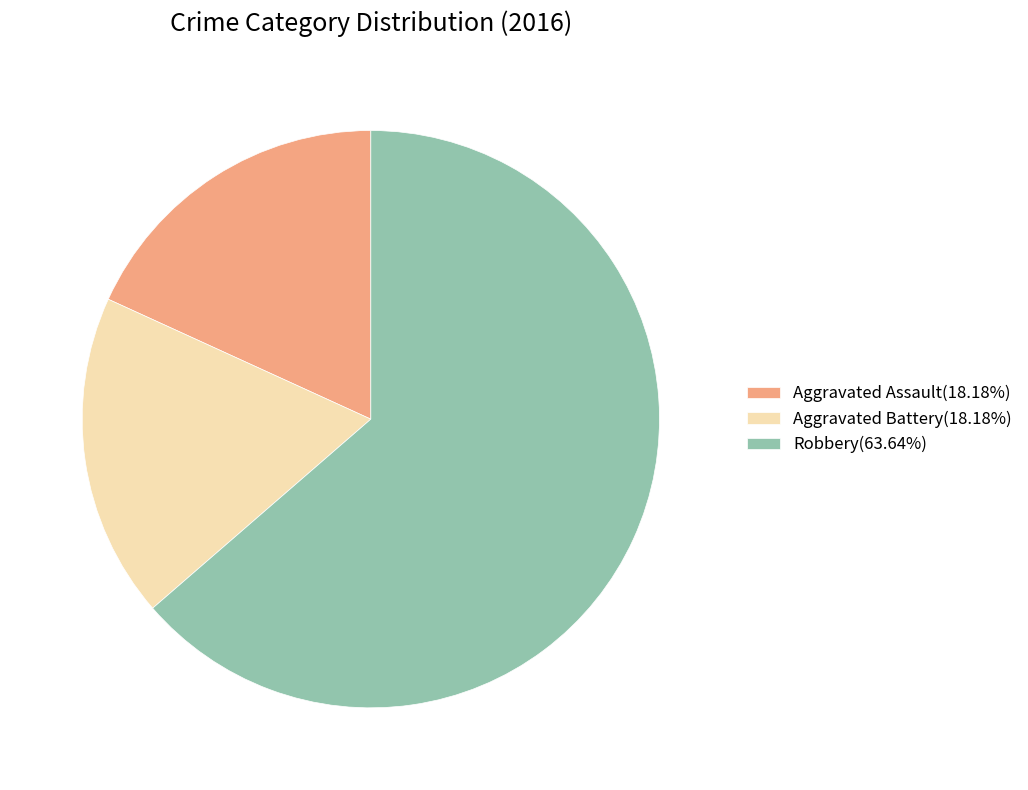

Is there a majority slice in this chart?

Yes